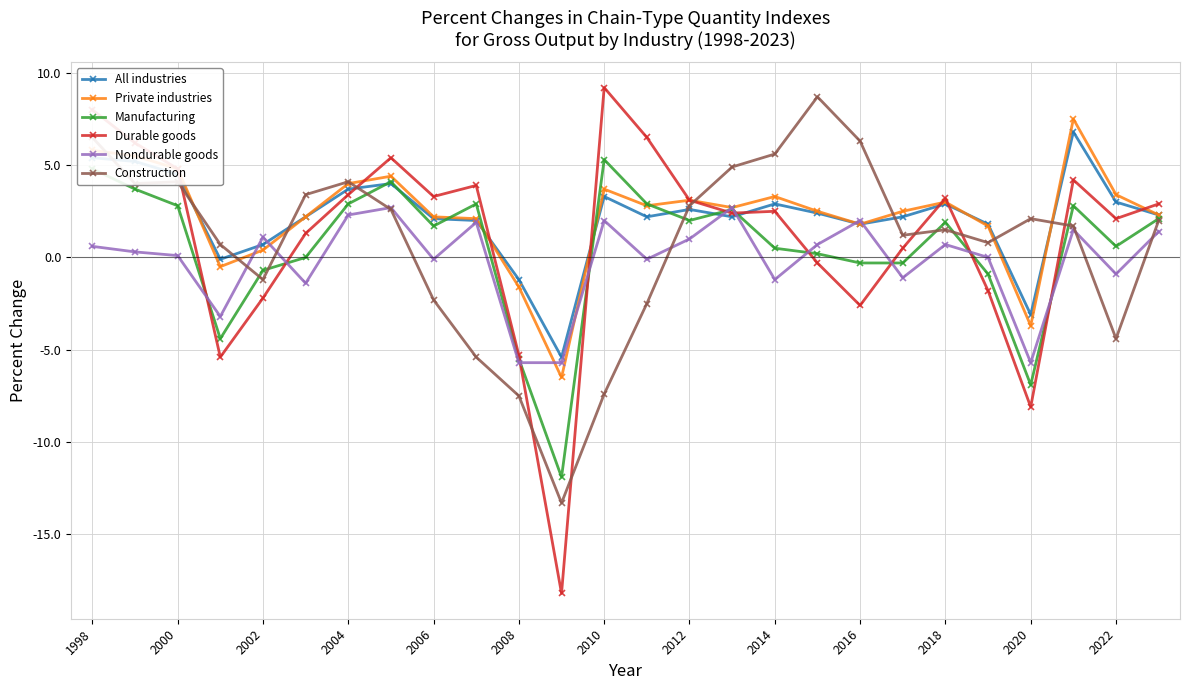

How many lines are shown in the chart?

6